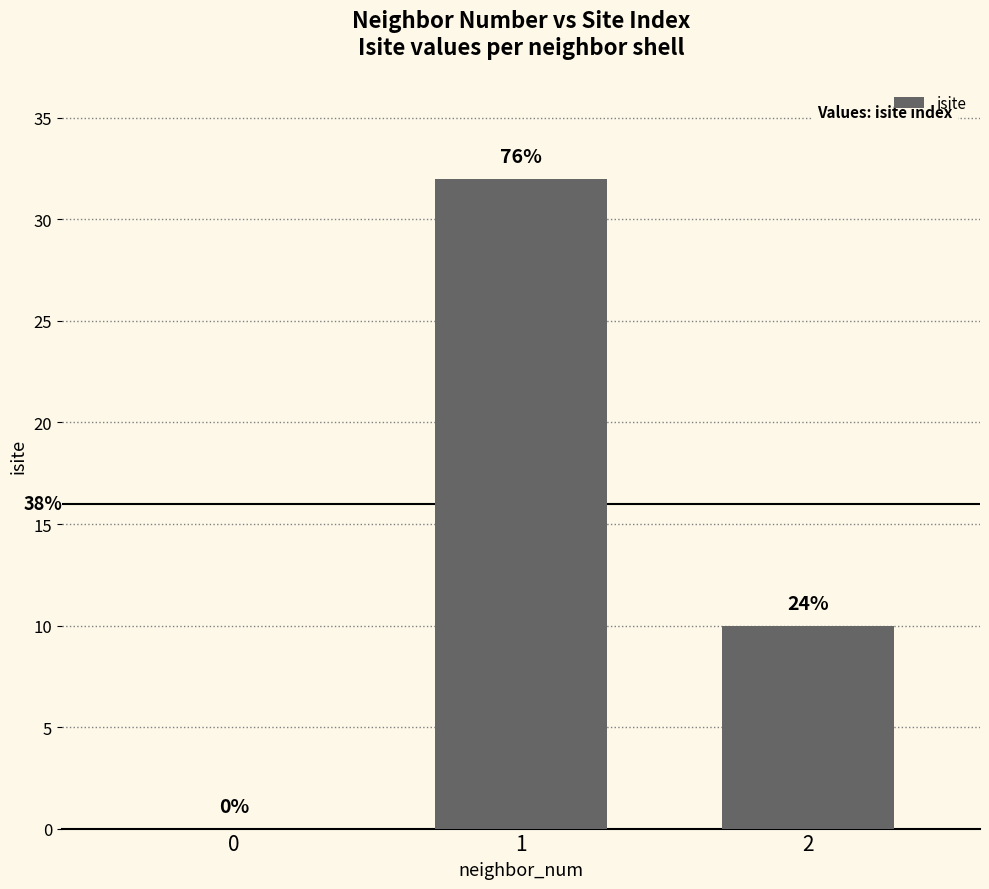

Reading right to left, transcribe all the data shown in this chart.

10	32	0